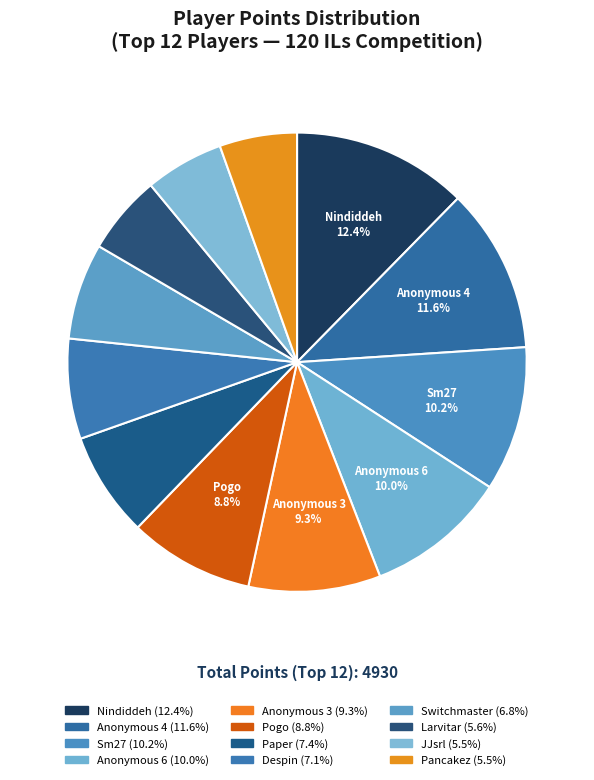

Is Switchmaster the majority of the pie?

No